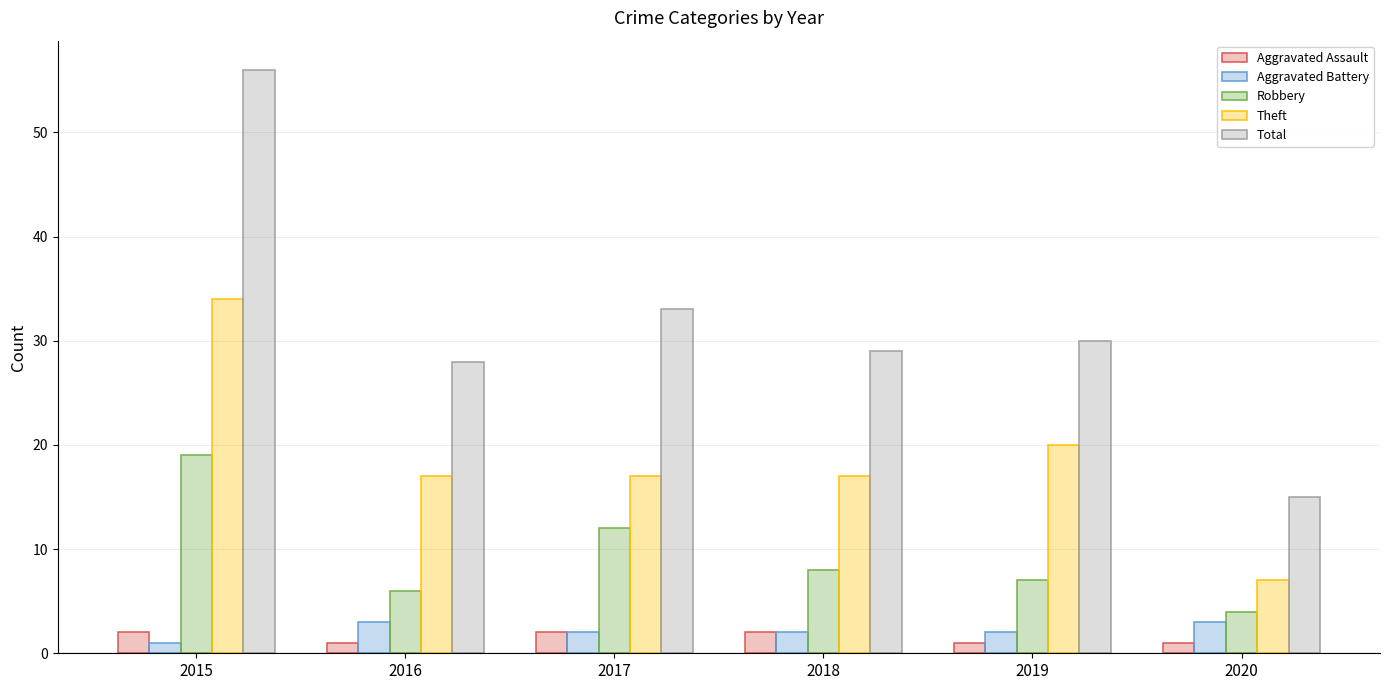

How many groups of bars are there?

6